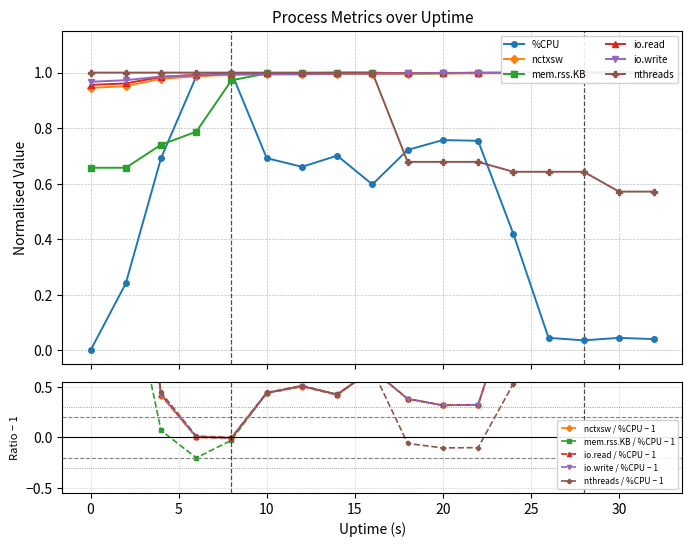

Is the value of mem.rss.KB at 2 greater than the value of nthreads at 22?

No